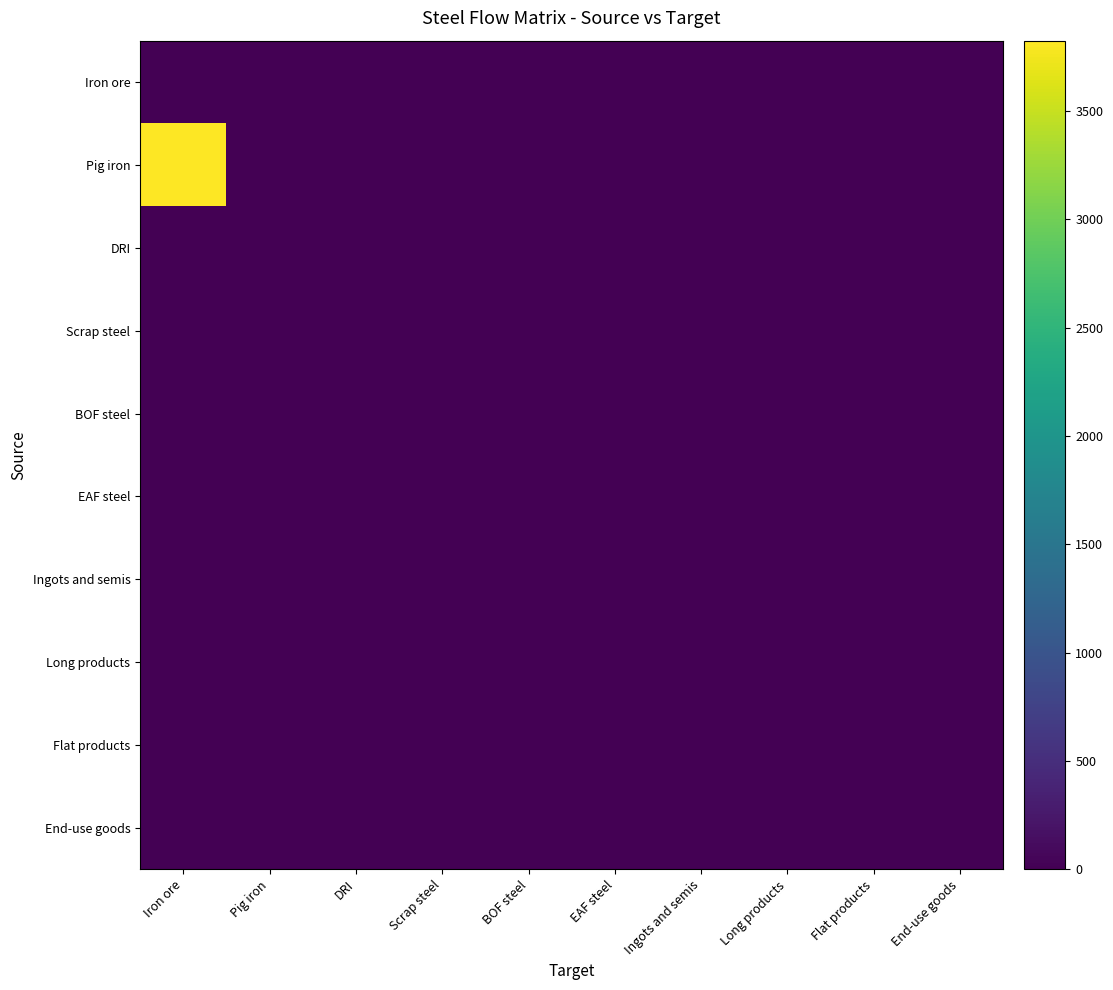

At which category is the sum across all series the highest?

Iron ore